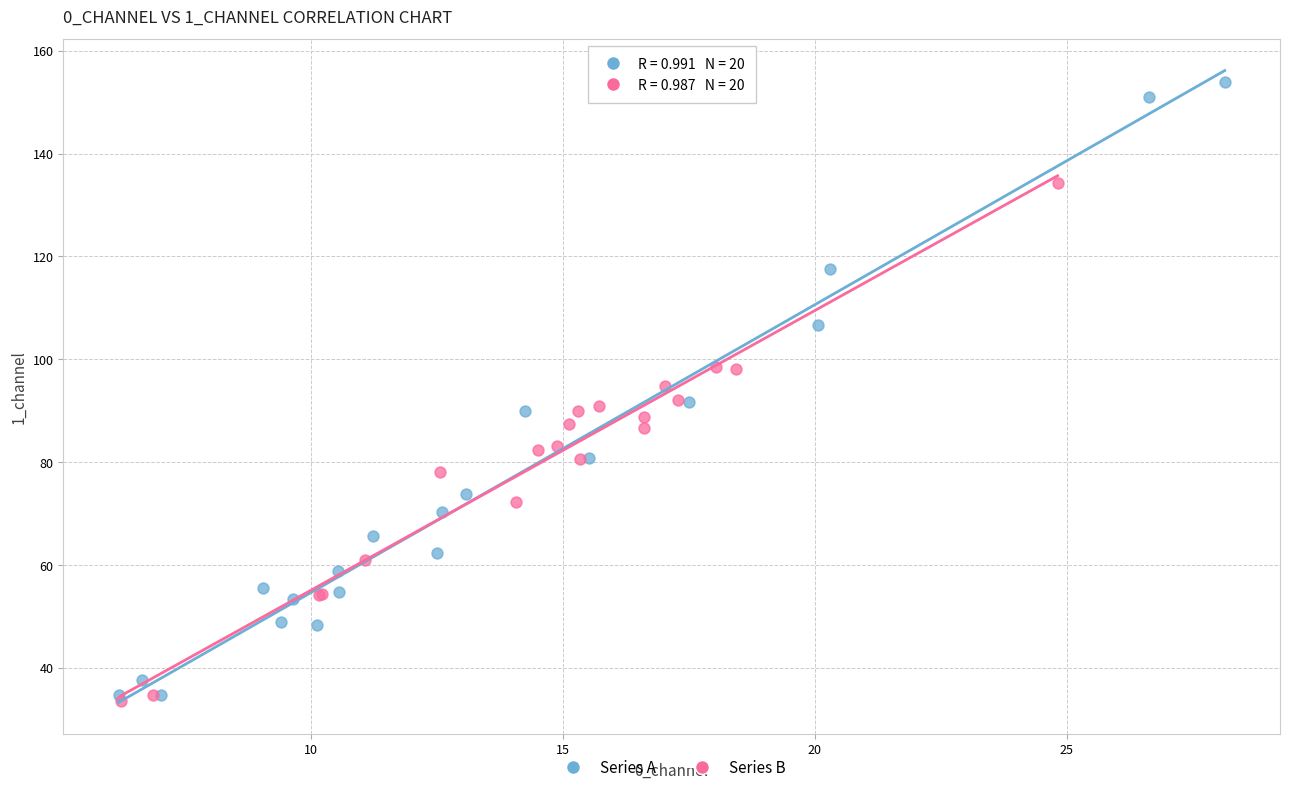

Which series contains the highest Y value?

Series A